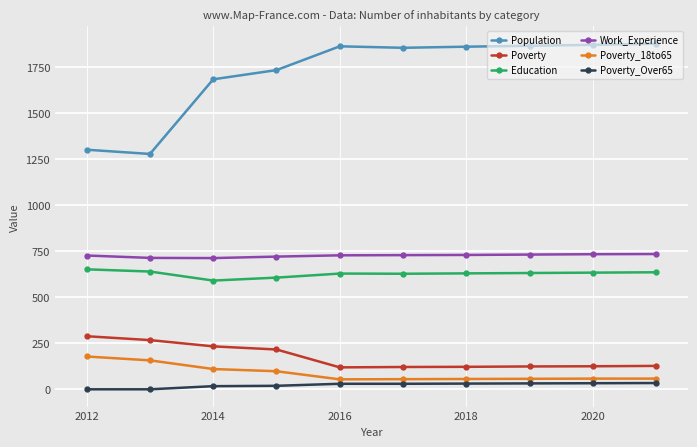

Rank the series by their maximum value, from highest to lowest.

Population, Work_Experience, Education, Poverty, Poverty_18to65, Poverty_Over65